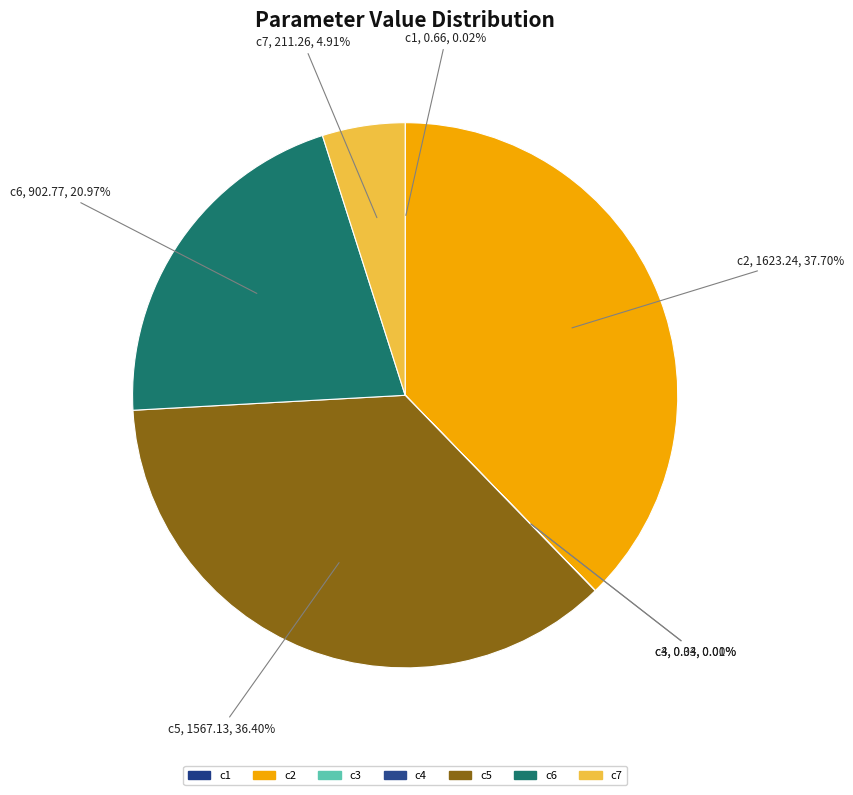

Does c3 account for over 50% of the chart?

No